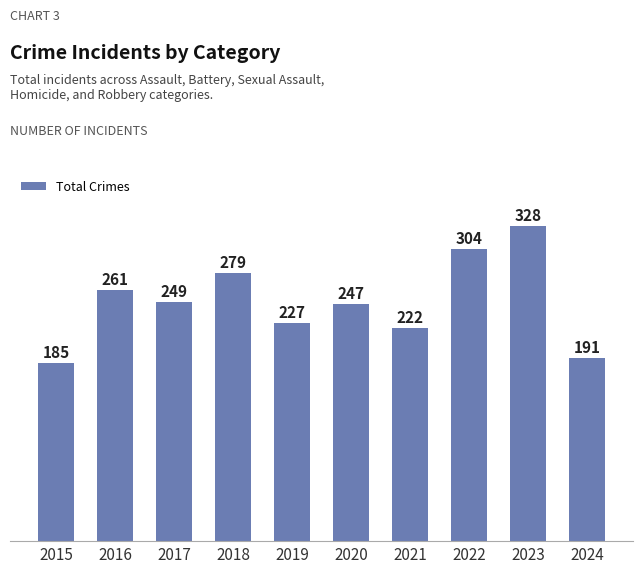

How many bars are there in total?

10